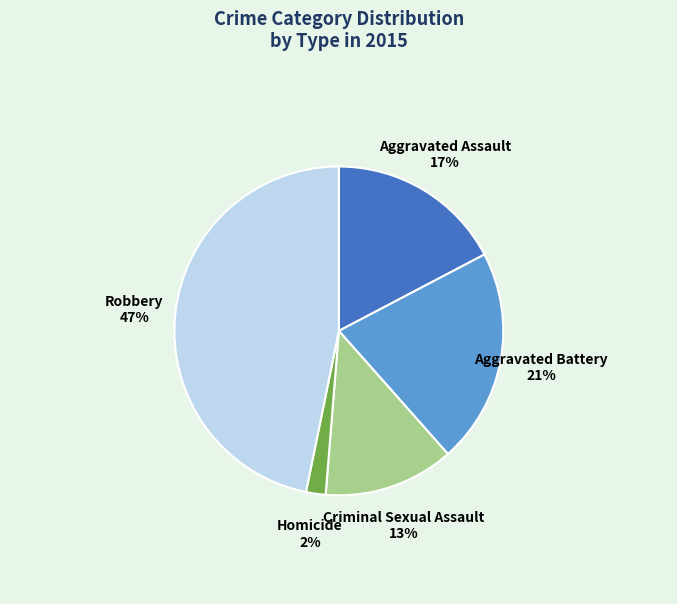

To the nearest percent, what portion does Robbery represent?

47%